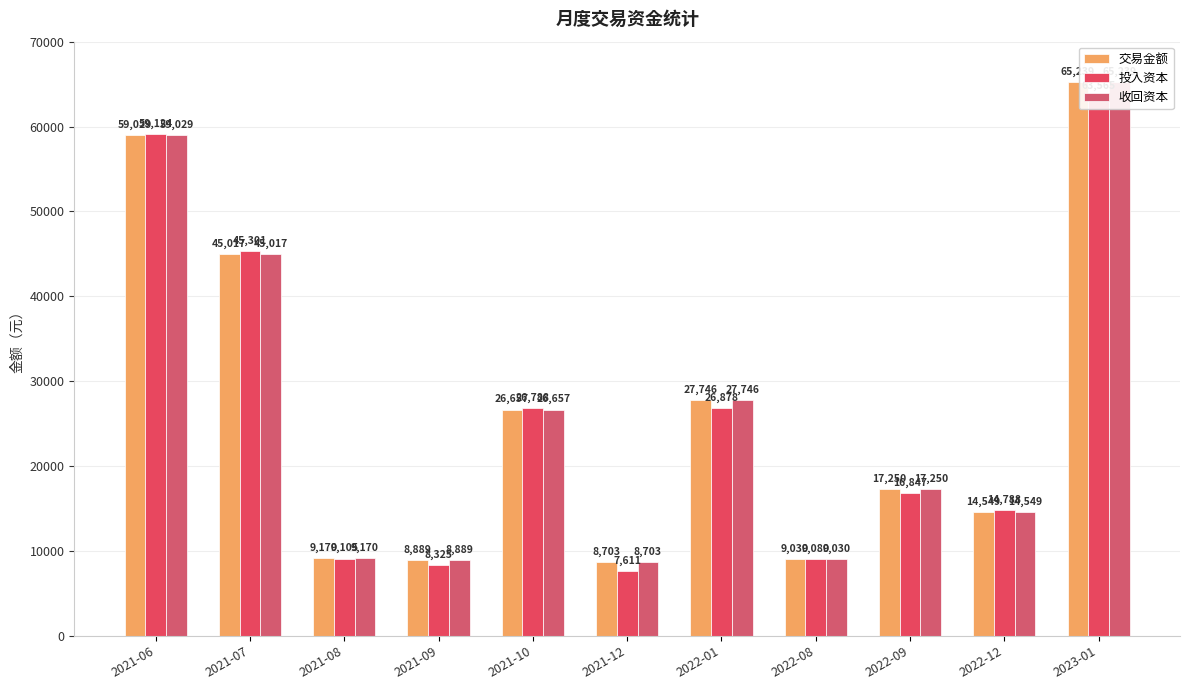

Which category has the highest value across all series?

2023-01